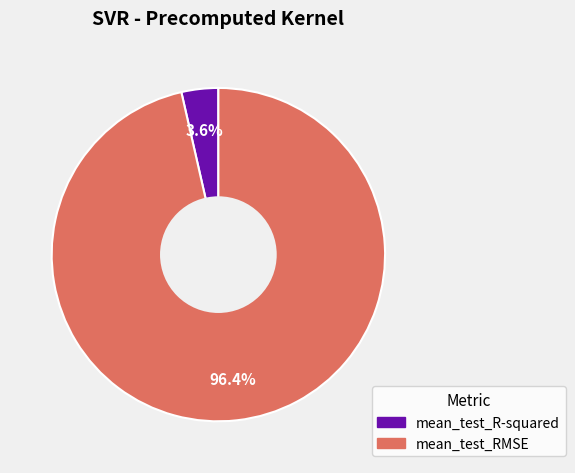

Rank the categories by value from highest to lowest.

mean_test_RMSE, mean_test_R-squared